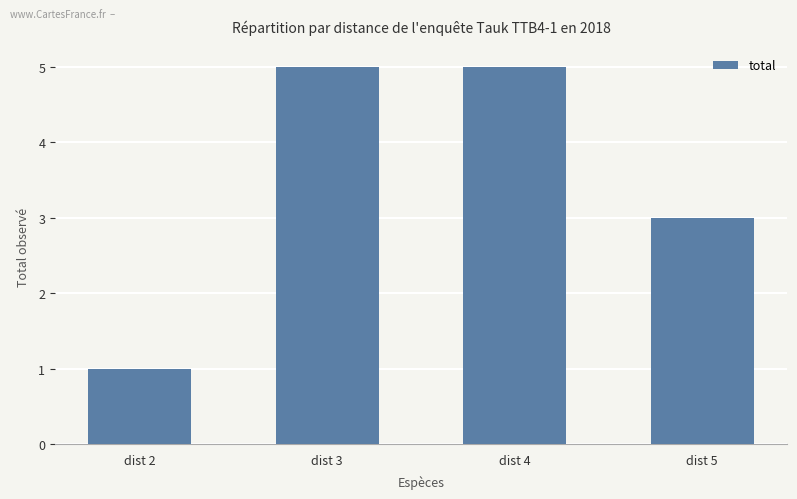

What is the difference between the values at dist 2 and dist 5?

2